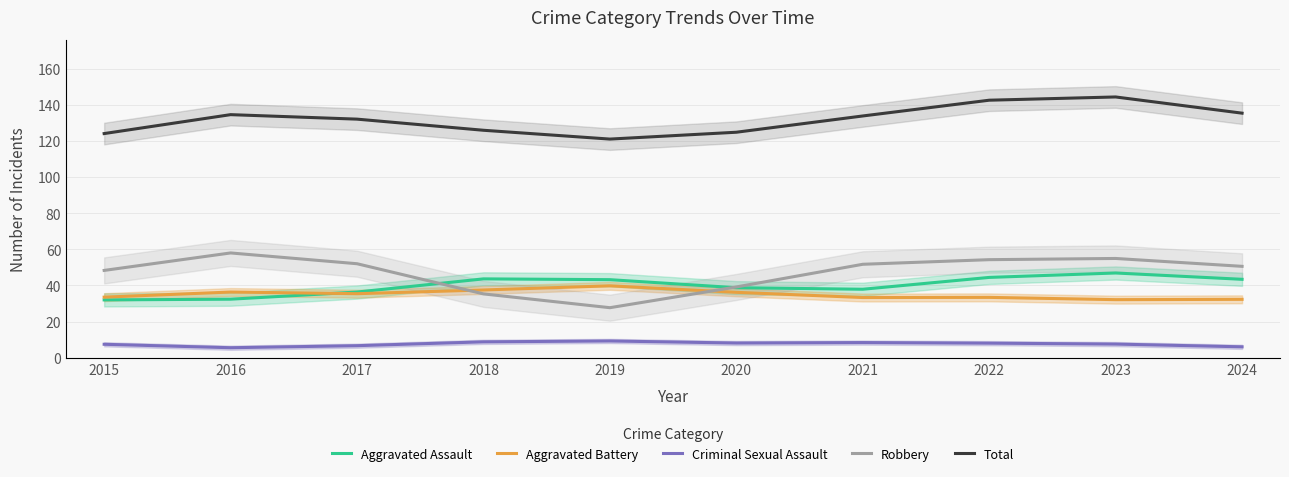

True or false: Total has a value of 90.7 at 2016.

False